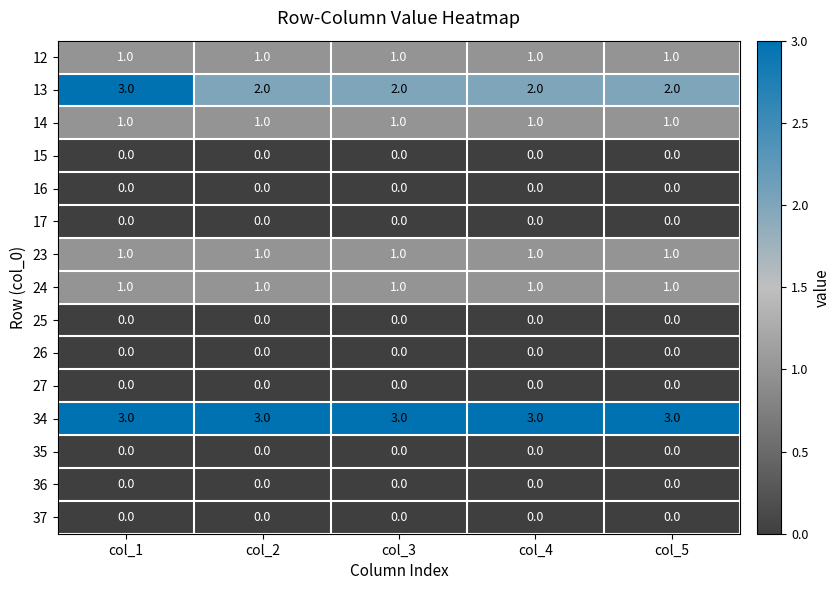

What is the difference between the highest and lowest values at col_3?

3